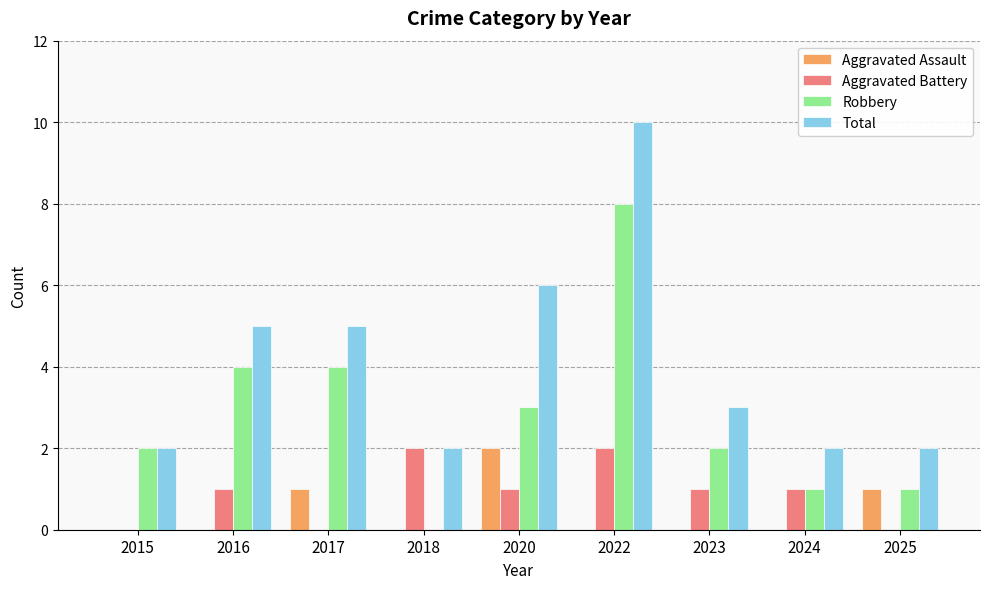

The Total series shows 3 at 2023. True or false?

True